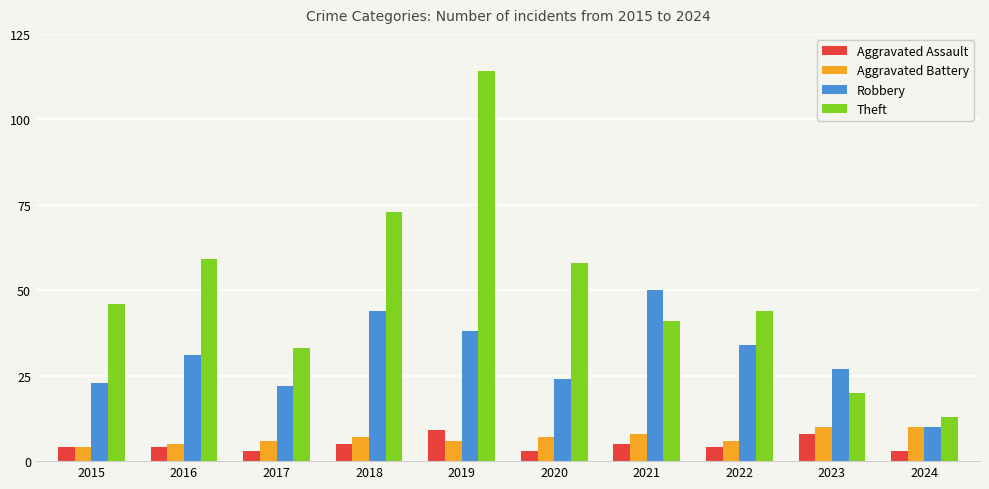

Is it true that Theft equals 21 at 2016?

False